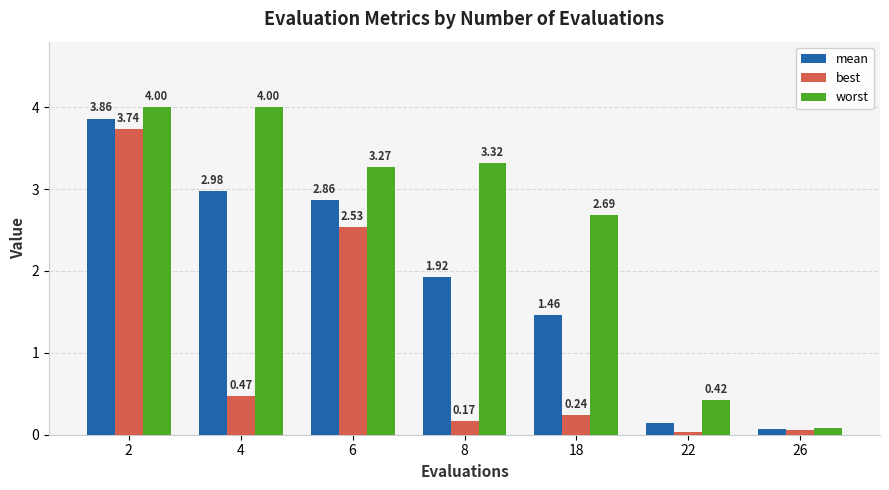

At how many categories does at least one series exceed 3?

4